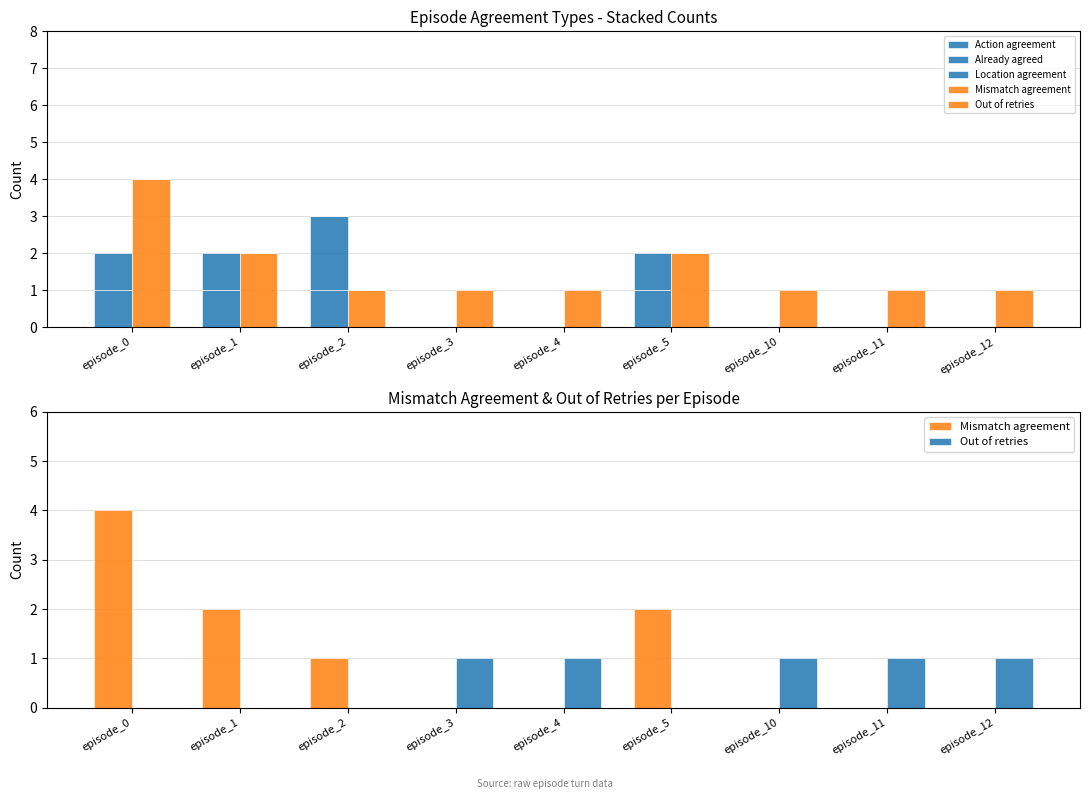

Does the chart contain stacked bars?

No